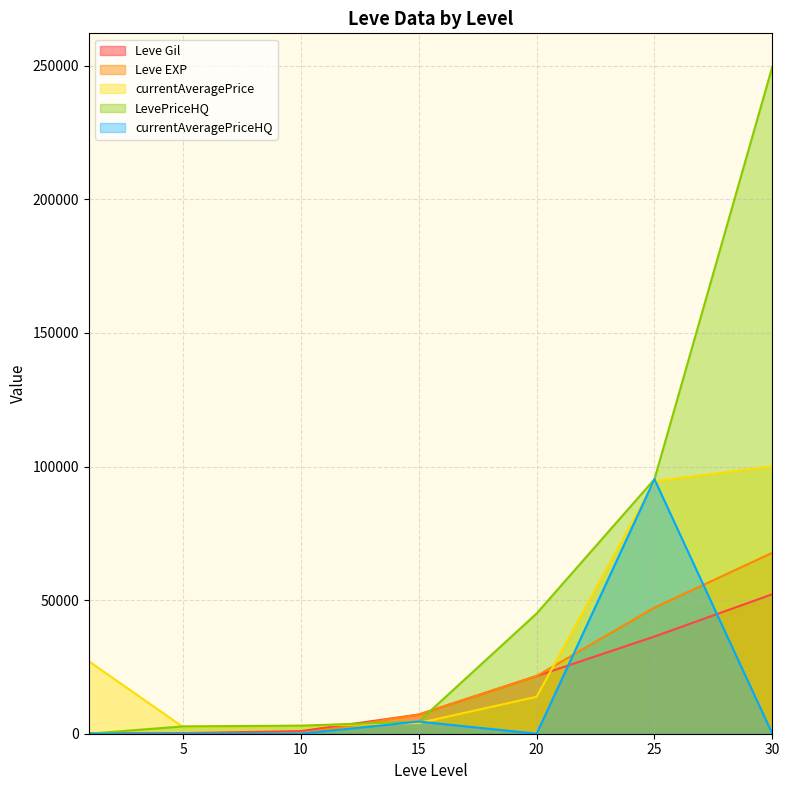

What are all the series names shown in the legend?

Leve Gil, Leve EXP, currentAveragePrice, LevePriceHQ, currentAveragePriceHQ